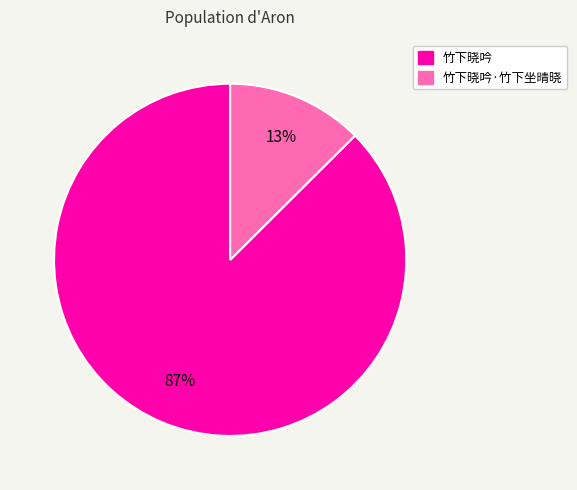

Which category accounts for the majority?

竹下晓吟